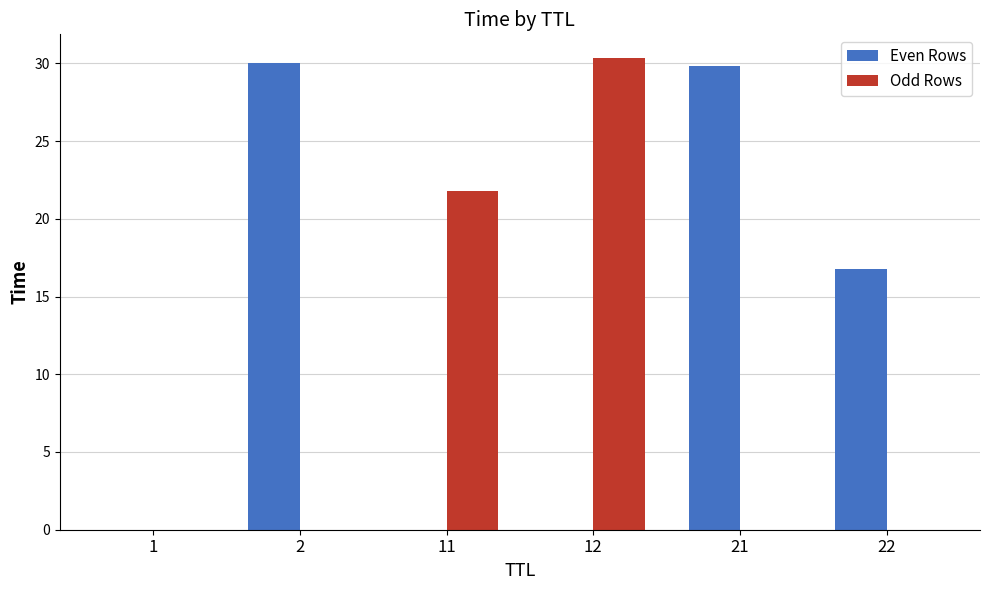

What is the difference between the Odd Rows values at 21 and 11?

21.8